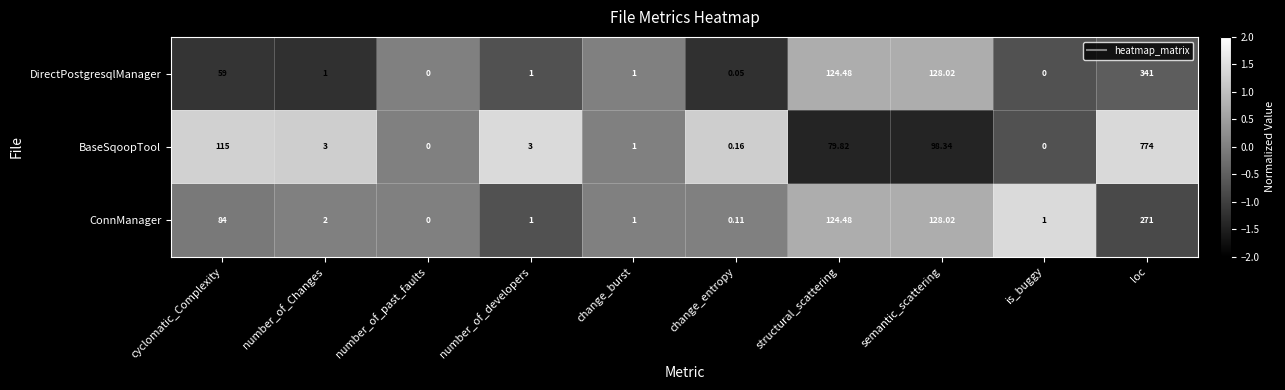

Rank the series at loc from lowest to highest value.

ConnManager, DirectPostgresqlManager, BaseSqoopTool